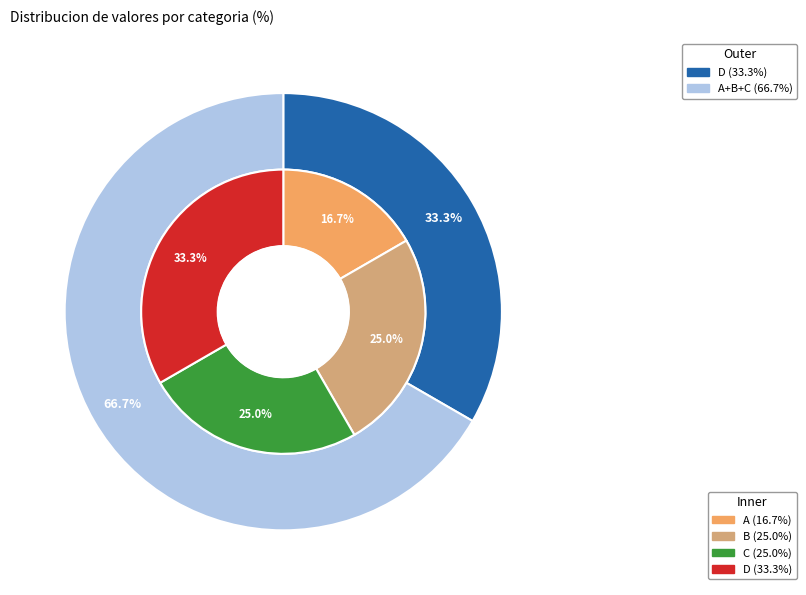

To the nearest percent, what is the average slice percentage?

25%